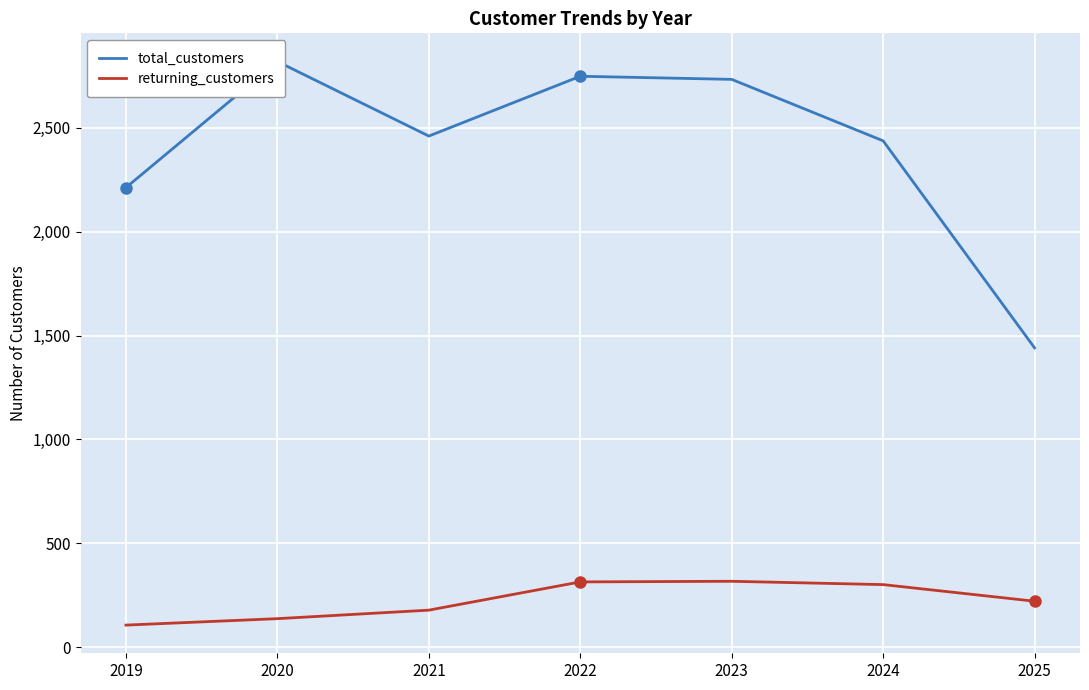

What are all the series names shown in the legend?

total_customers, returning_customers